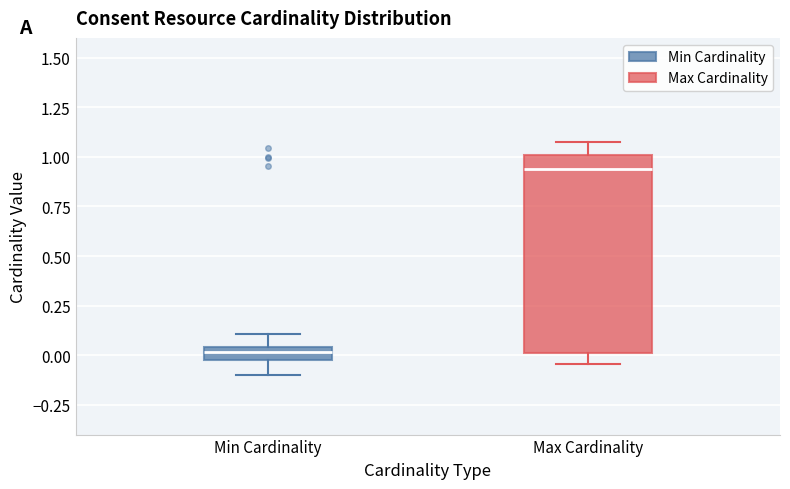

Which box's median line is the highest?

Max Cardinality